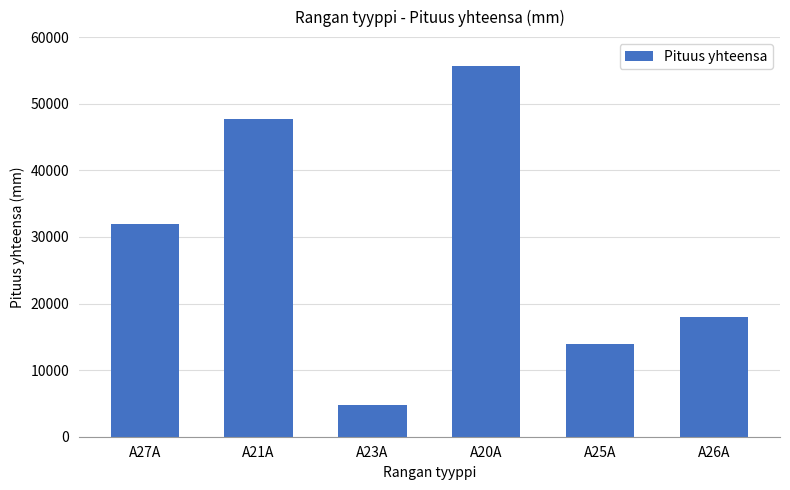

Approximately how many times larger is the value at A21A compared to A27A?

1.5